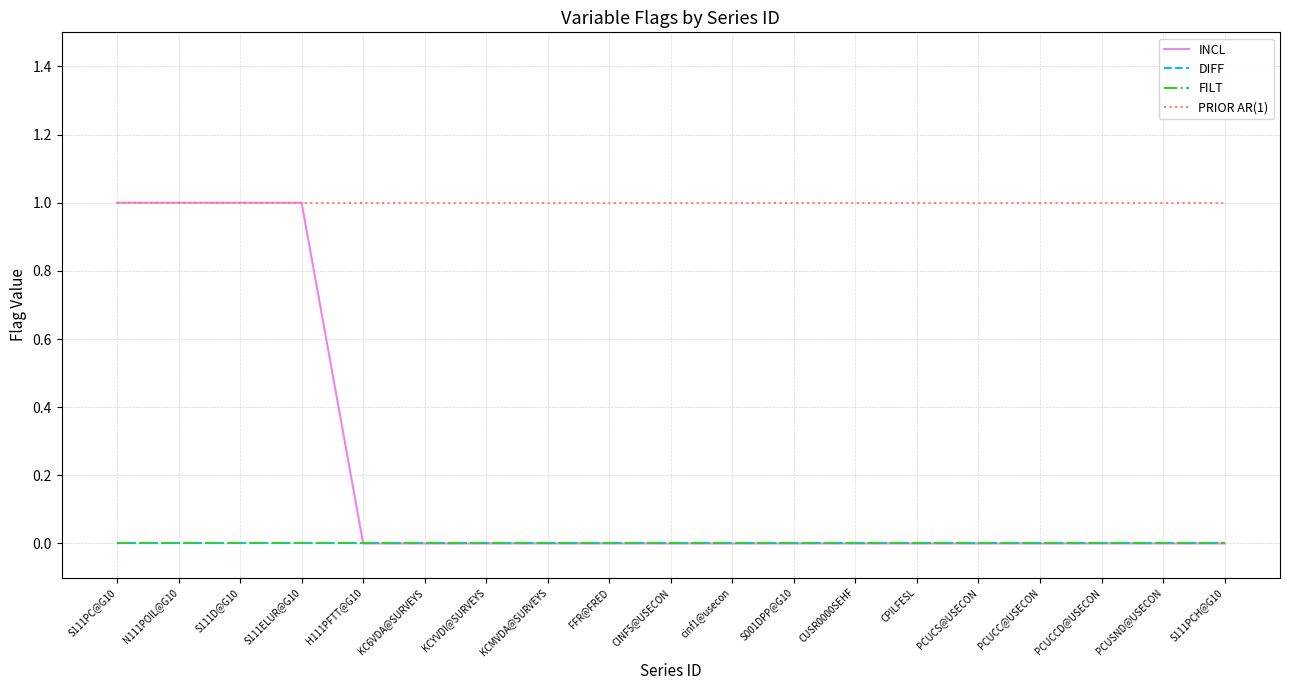

Does the chart have visible grid lines?

Yes